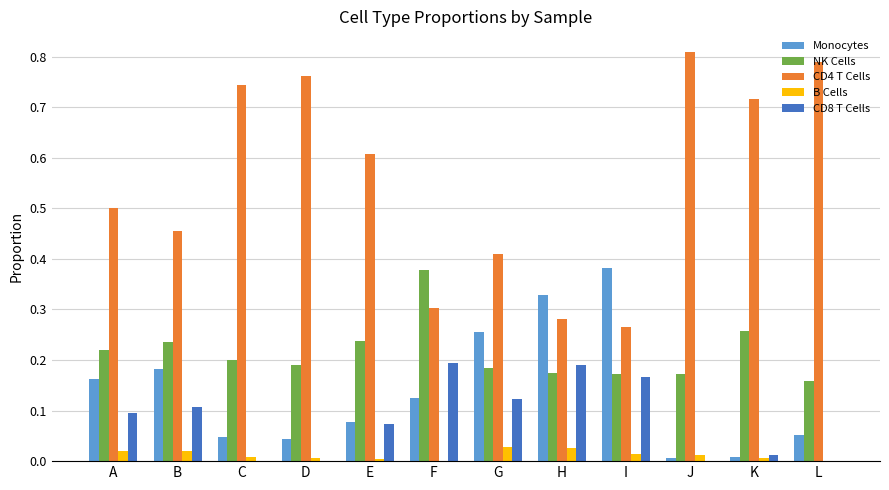

The Monocytes series shows 0.1 at L. True or false?

True